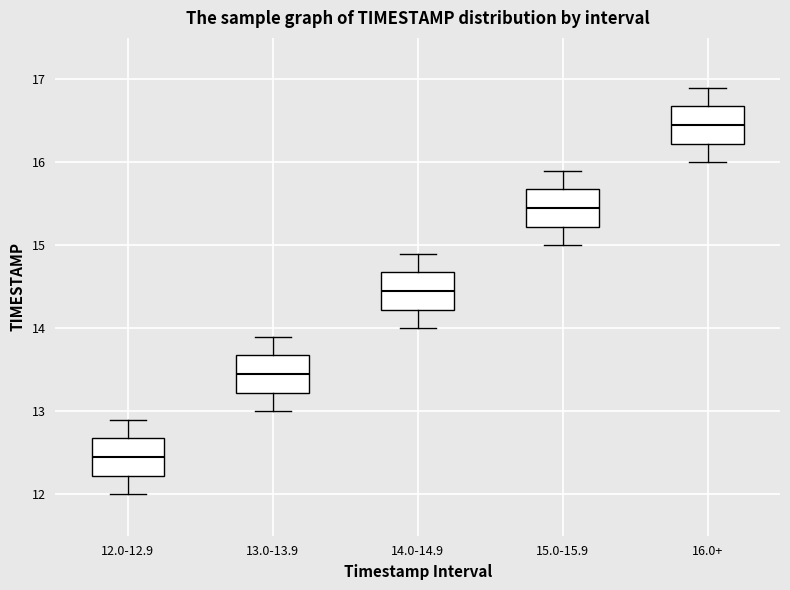

Reading left to right, read every box against the y-axis: the position of its median line, the range the box covers, and the ends of its whiskers. The values are not printed on the chart, so give them approximately, as read against the axis.

12.0-12.9: median 12.5, box 12.2 to 12.7, whiskers 12.0 to 12.9
13.0-13.9: median 13.5, box 13.2 to 13.7, whiskers 13.0 to 13.9
14.0-14.9: median 14.5, box 14.2 to 14.7, whiskers 14.0 to 14.9
15.0-15.9: median 15.5, box 15.2 to 15.7, whiskers 15.0 to 15.9
16.0+: median 16.5, box 16.2 to 16.7, whiskers 16.0 to 16.9